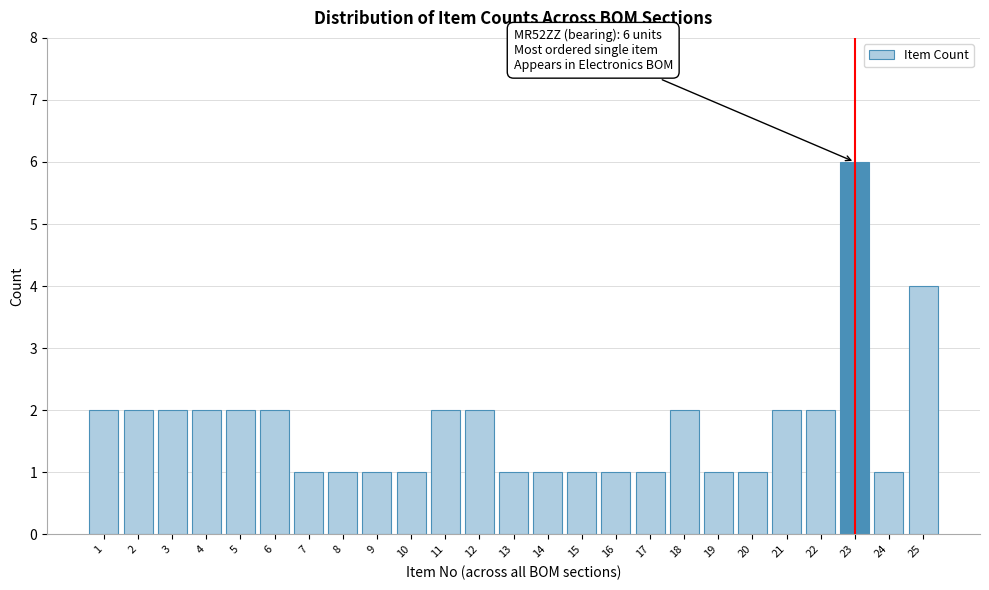

Reading left to right, transcribe all the data shown in this chart.

1=2	2=2	3=2	4=2	5=2	6=2	7=1	8=1	9=1	10=1	11=2	12=2	13=1	14=1	15=1	16=1	17=1	18=2	19=1	20=1	21=2	22=2	23=6	24=1	25=4